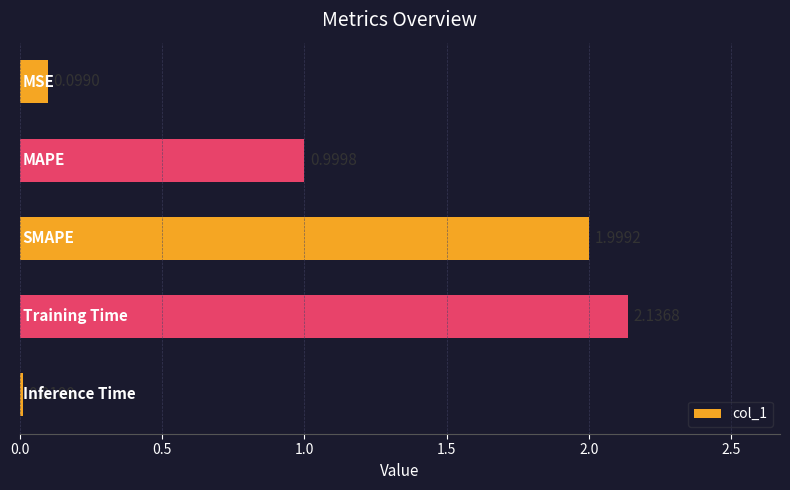

What is the difference between the second highest and second lowest values?

1.9